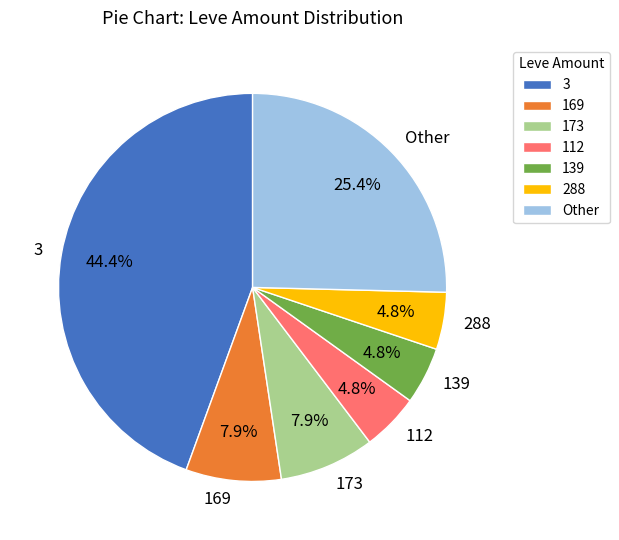

Is there any slice that represents more than half of the pie?

No